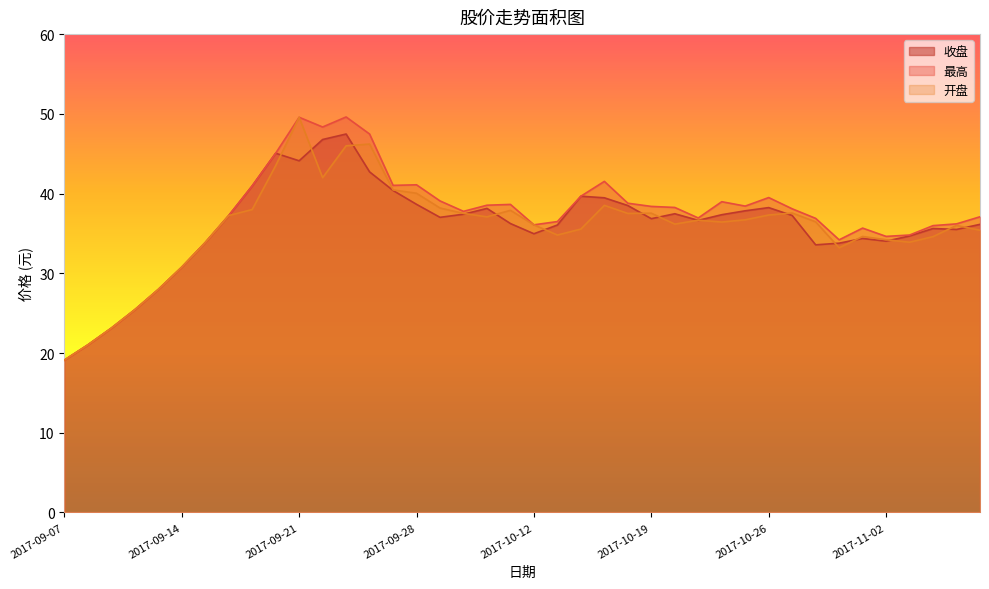

True or false: 开盘 has more than 0 points higher than both neighbors.

True